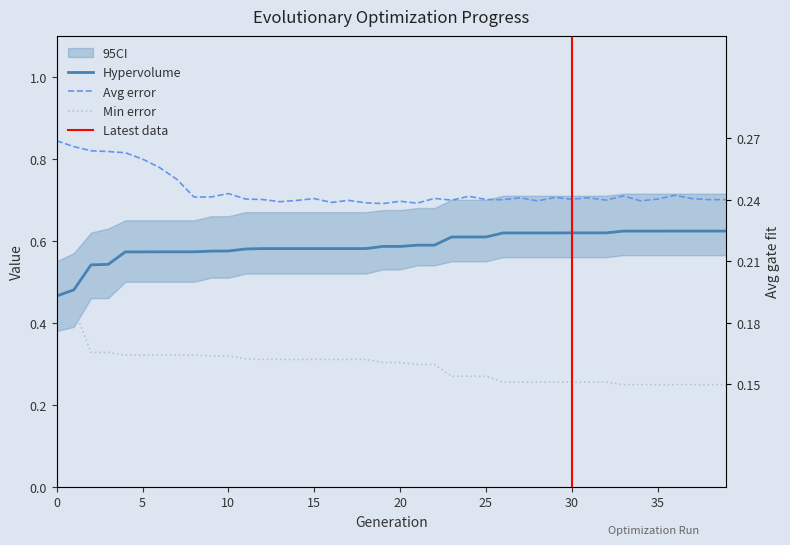

What is the approximate value of Hypervolume at 25?

0.6